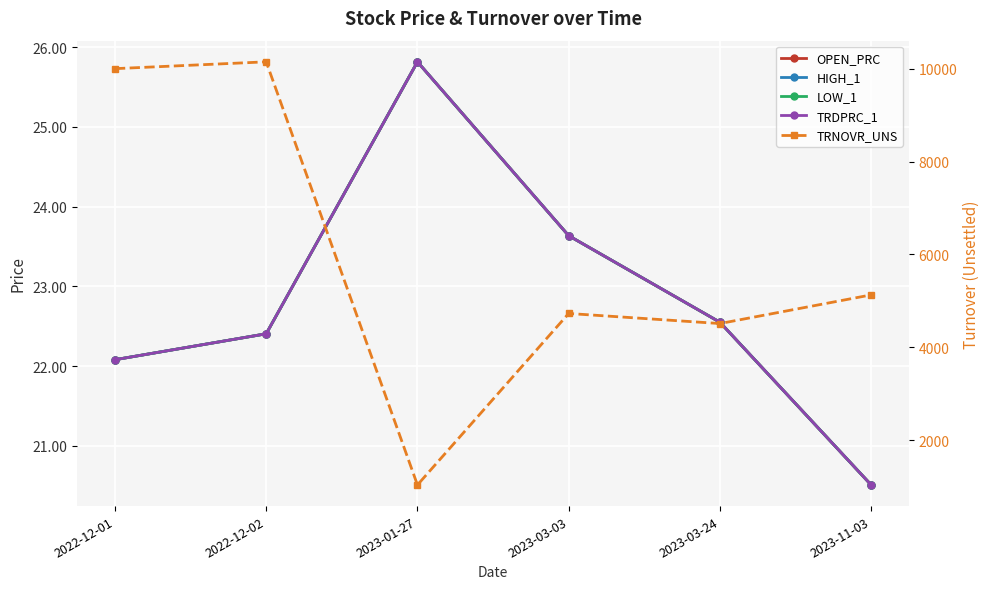

What are all the series names shown in the legend?

OPEN_PRC, HIGH_1, LOW_1, TRDPRC_1, TRNOVR_UNS